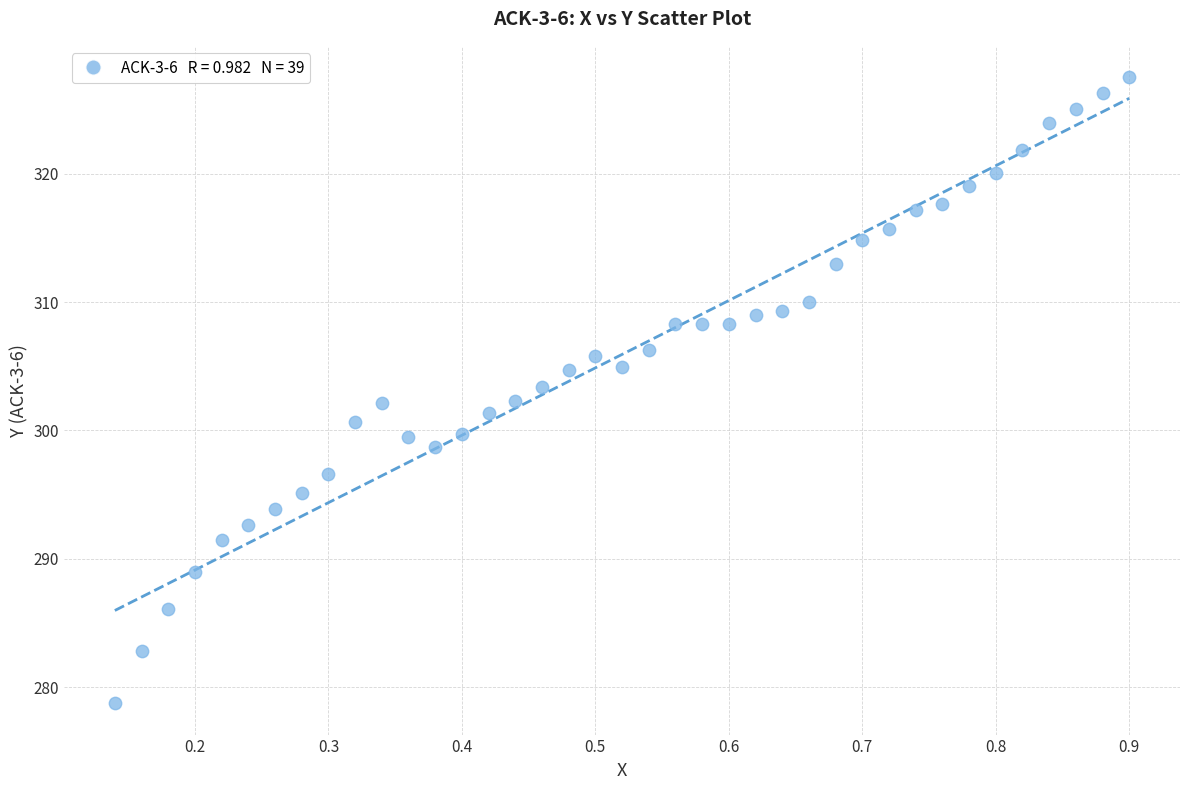

What is the range of X values (max minus min)?

0.8